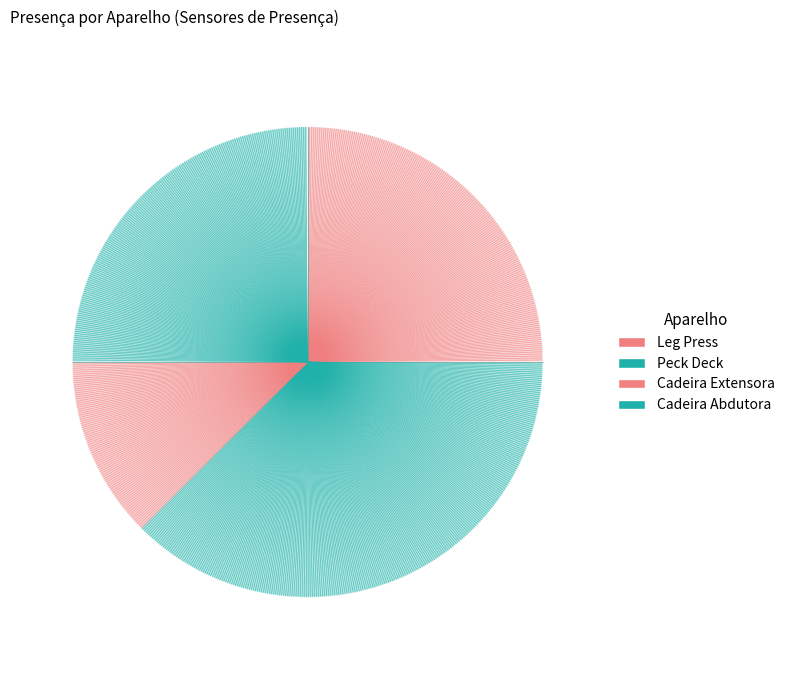

What percentage is the Peck Deck slice, to the nearest percent?

38%